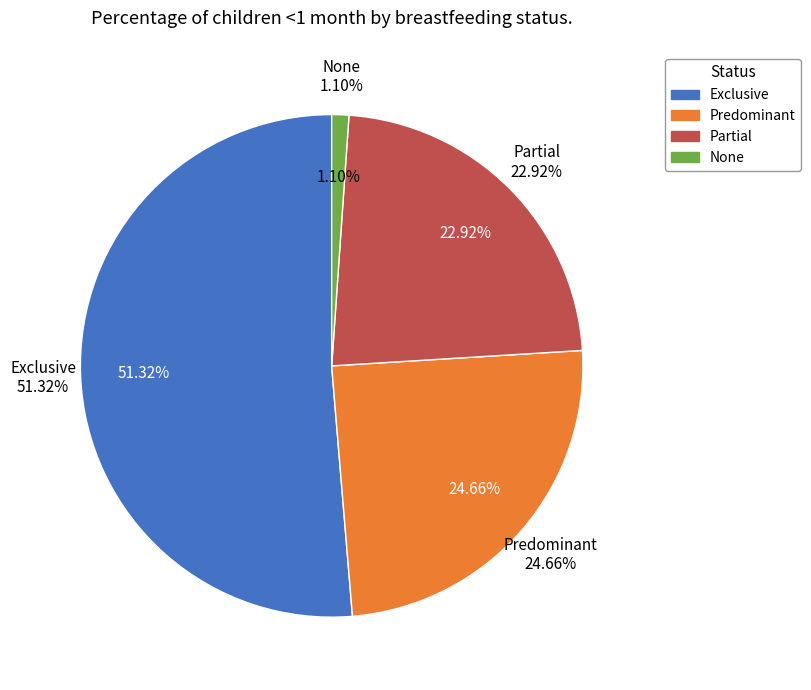

Does Exclusive represent more than half of the total?

Yes